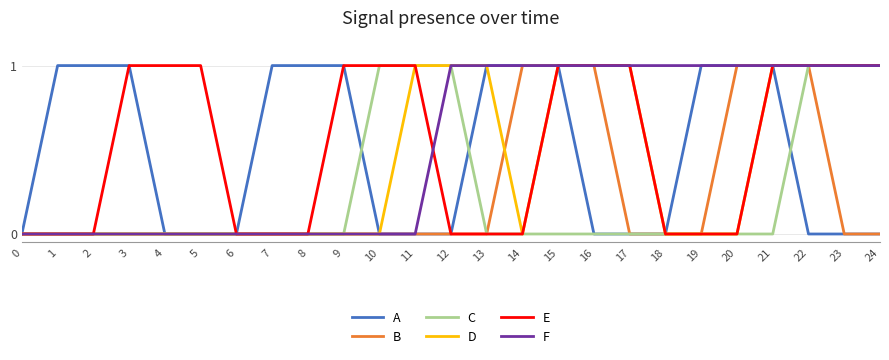

What is the sum of the F values at 22 and 20?

2